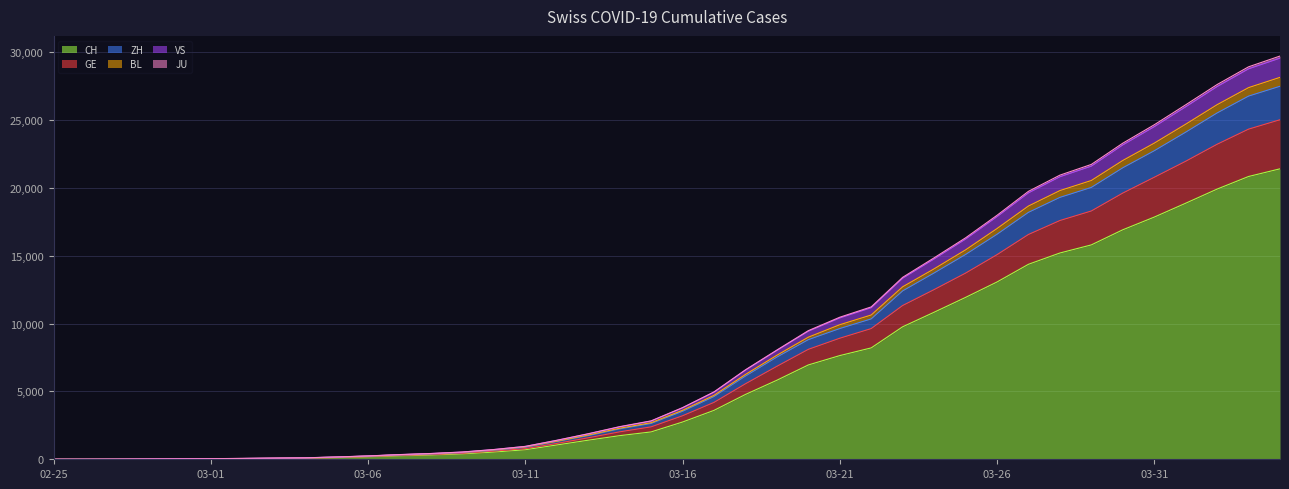

What are all the series names shown in the legend?

CH, GE, ZH, BL, VS, JU